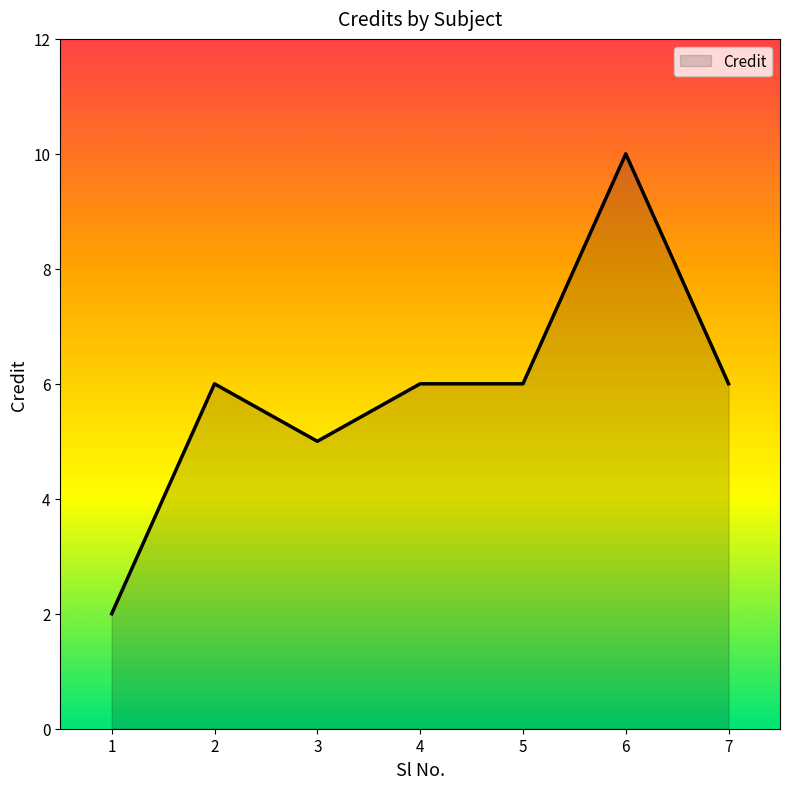

Which label corresponds to the smallest value in the chart?

1